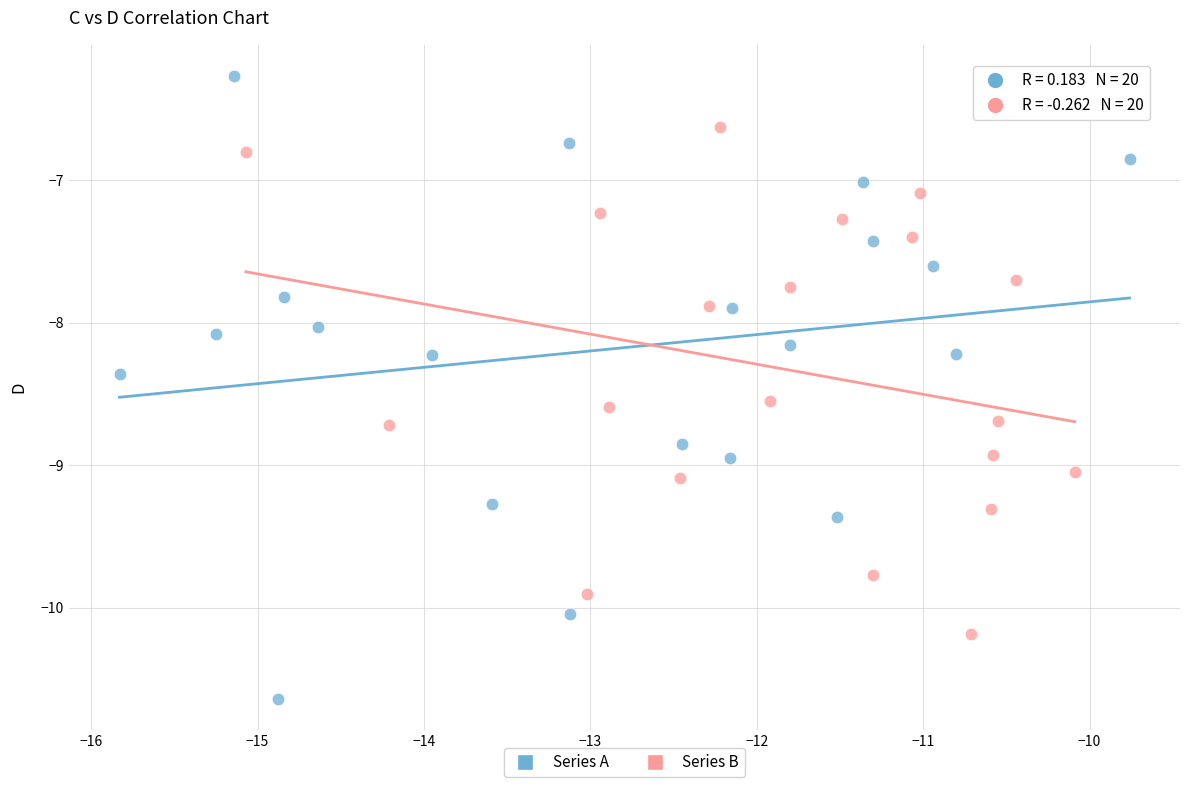

Which series reaches the maximum Y coordinate?

Series A